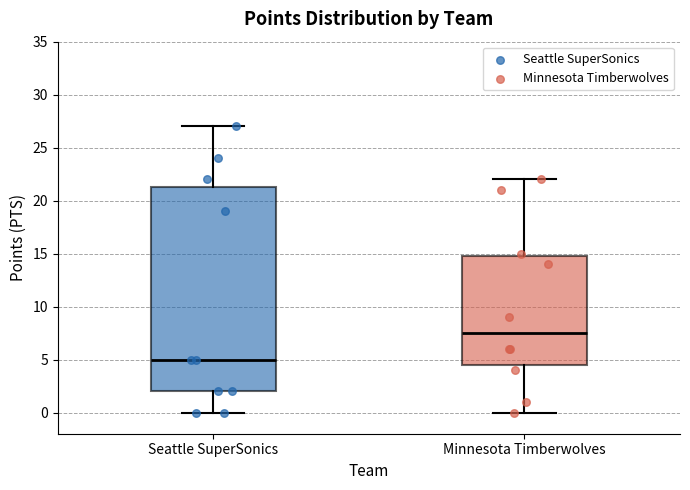

Reading left to right, read every box against the y-axis: the position of its median line, the range the box covers, and the ends of its whiskers. The values are not printed on the chart, so give them approximately, as read against the axis.

Seattle SuperSonics: median 5.0, box 2.0 to 21.5, whiskers 0.0 to 27.0
Minnesota Timberwolves: median 7.5, box 4.5 to 15.0, whiskers 0.0 to 22.0